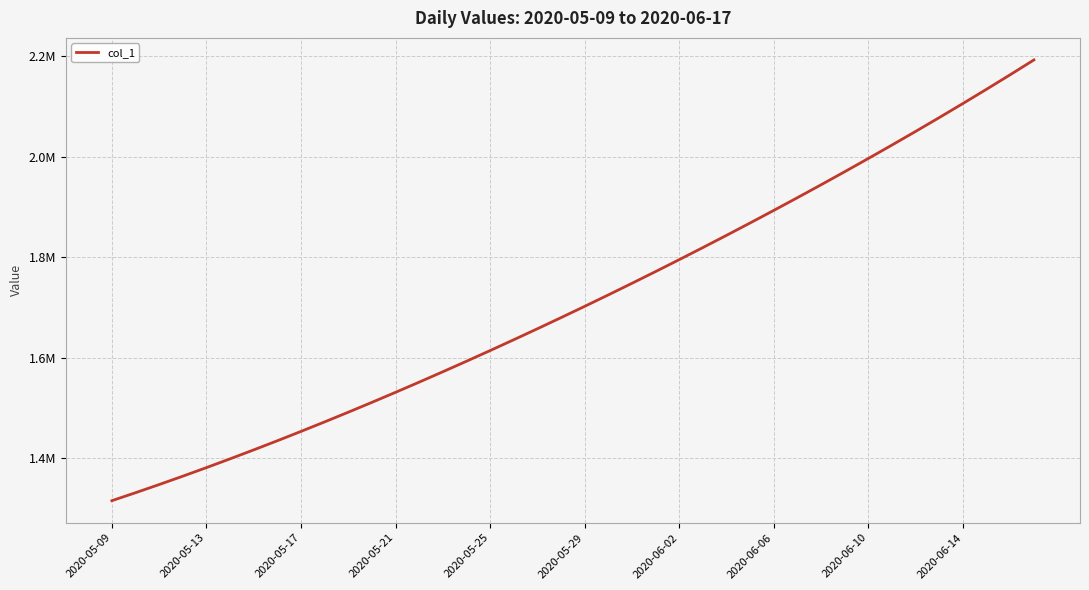

Is this an area chart (filled region under the line)?

No